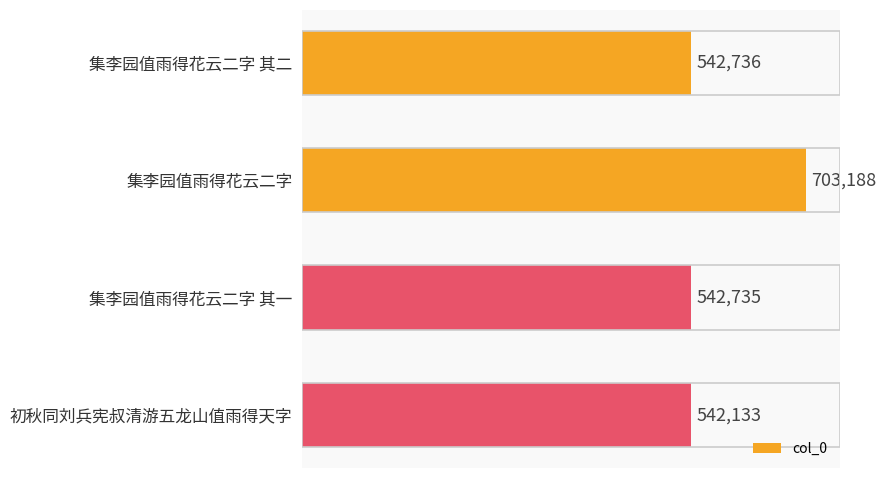

At which category does the chart reach its peak across all series?

集李园值雨得花云二字